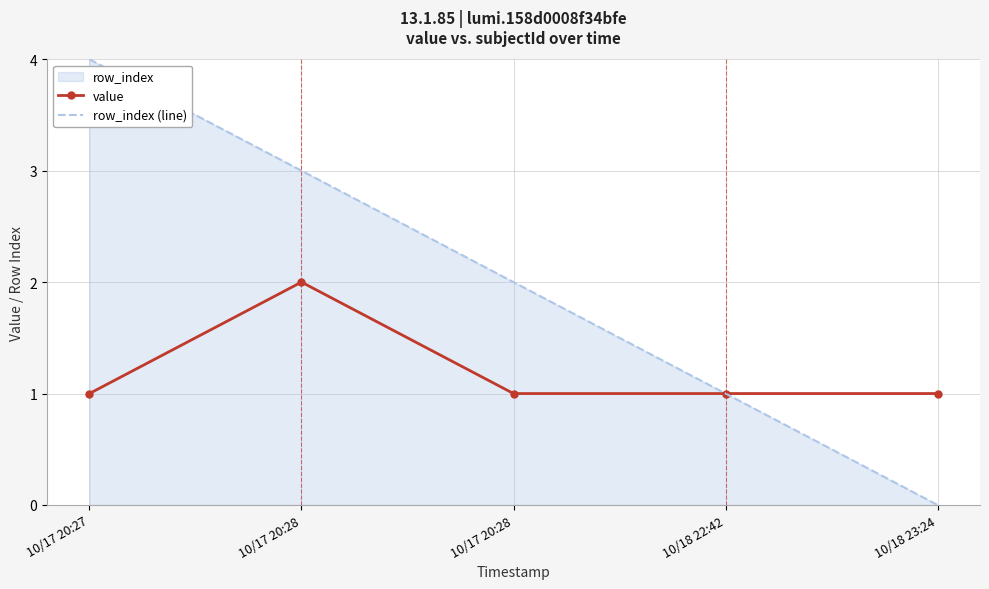

At which category is the sum across all series the highest?

10/17 20:27